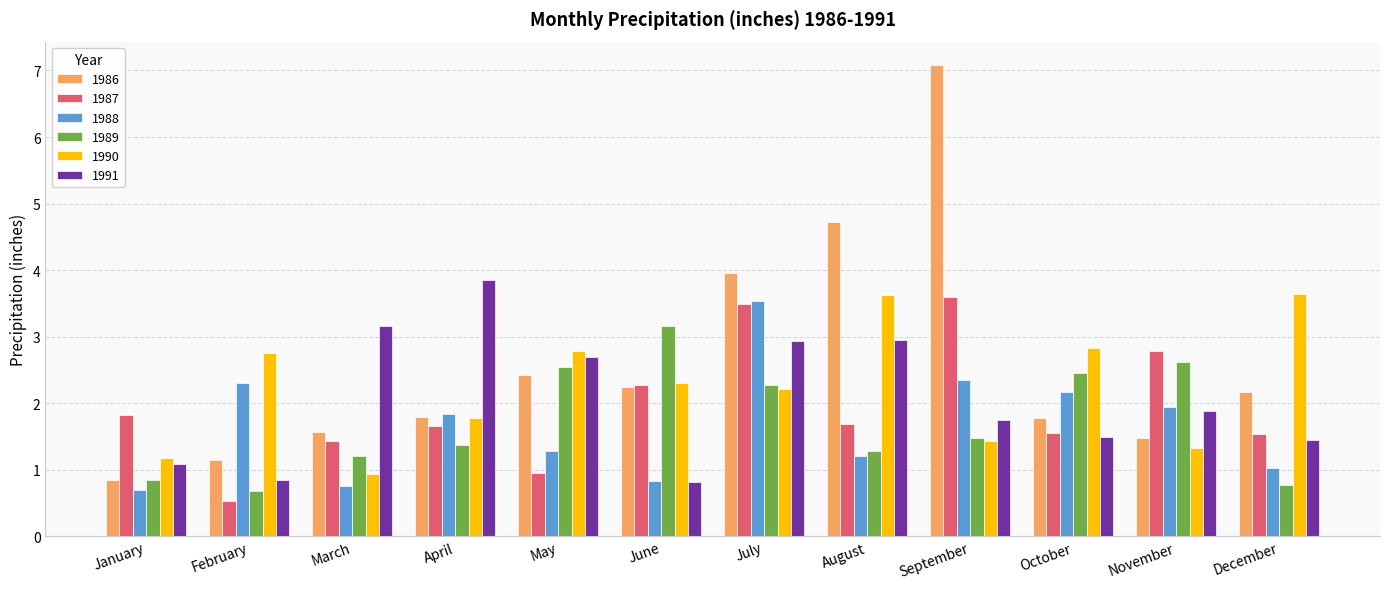

Rank the categories by 1989 value from highest to lowest.

June, November, May, October, July, September, April, August, March, January, December, February